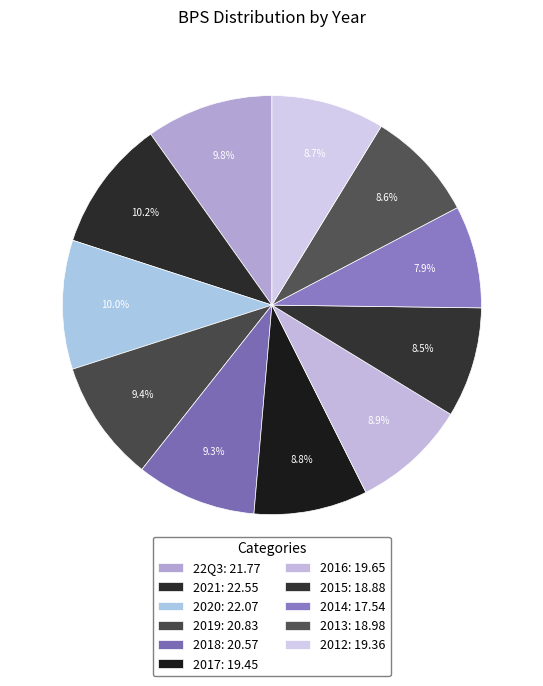

Is there any slice that represents more than half of the pie?

No